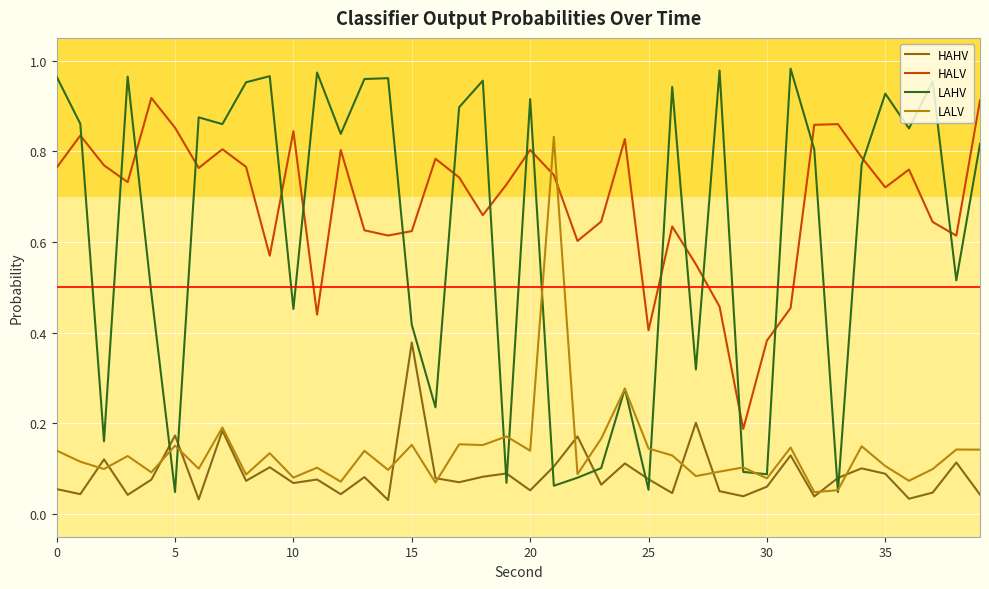

Which series has the largest total across all categories?

HALV